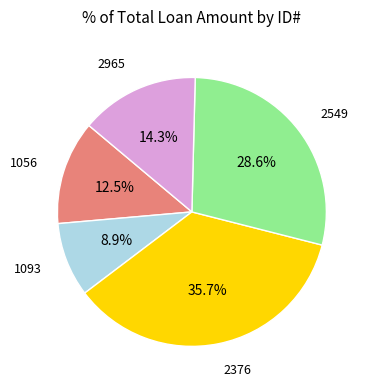

Is there any slice that represents more than half of the pie?

No